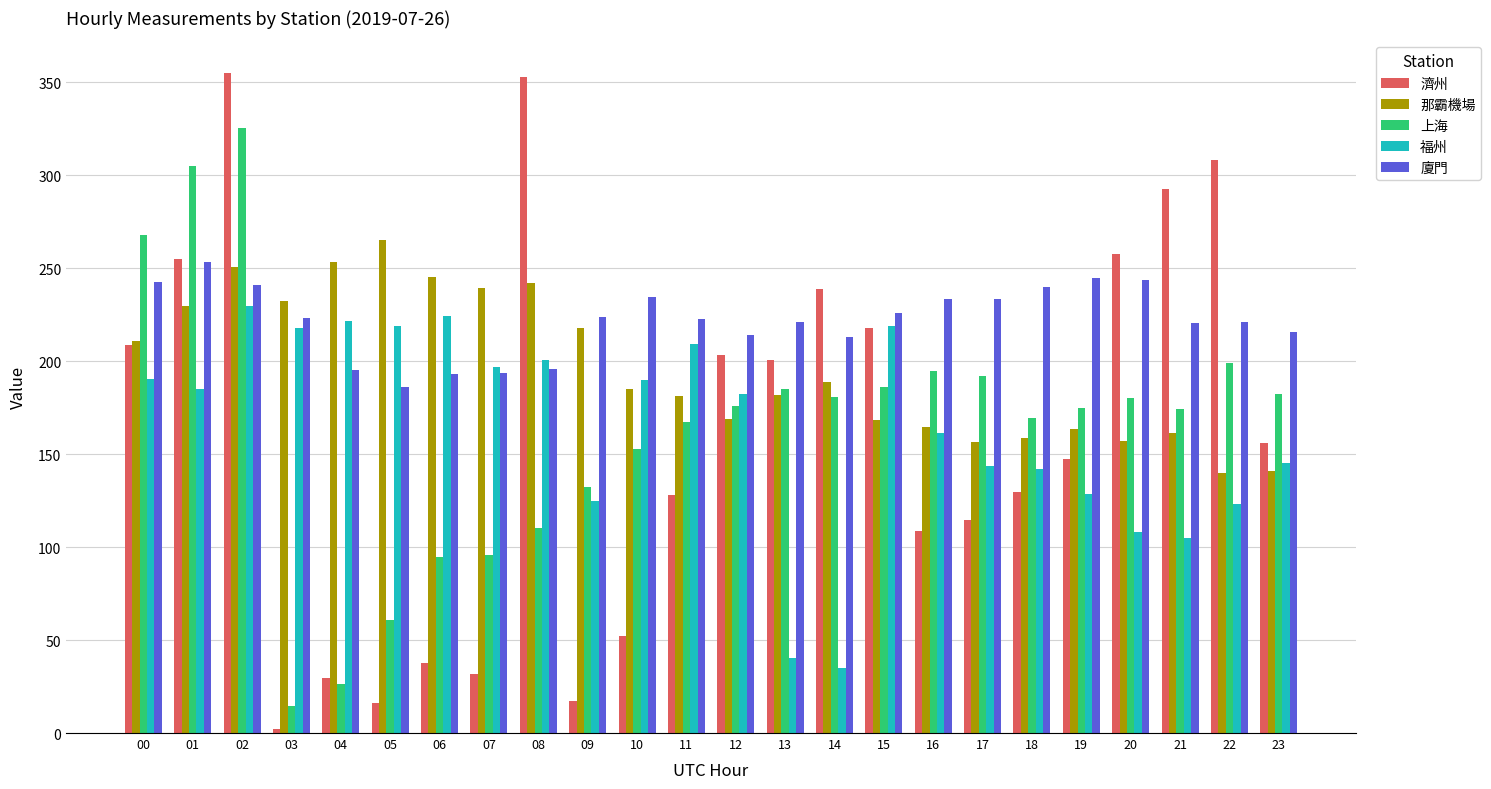

What is the sum of all 濟州 values?

3860.4